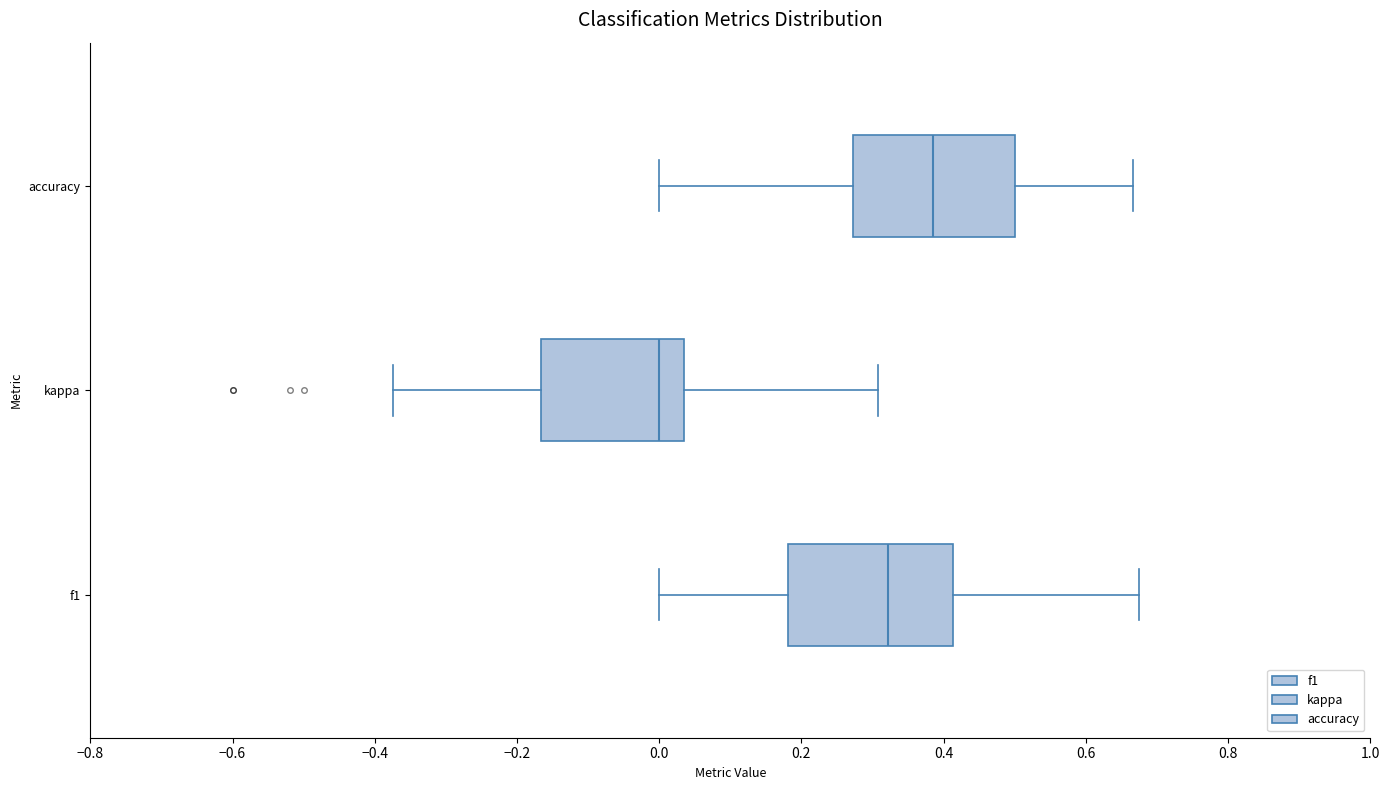

Which box's median line is the furthest to the left?

kappa